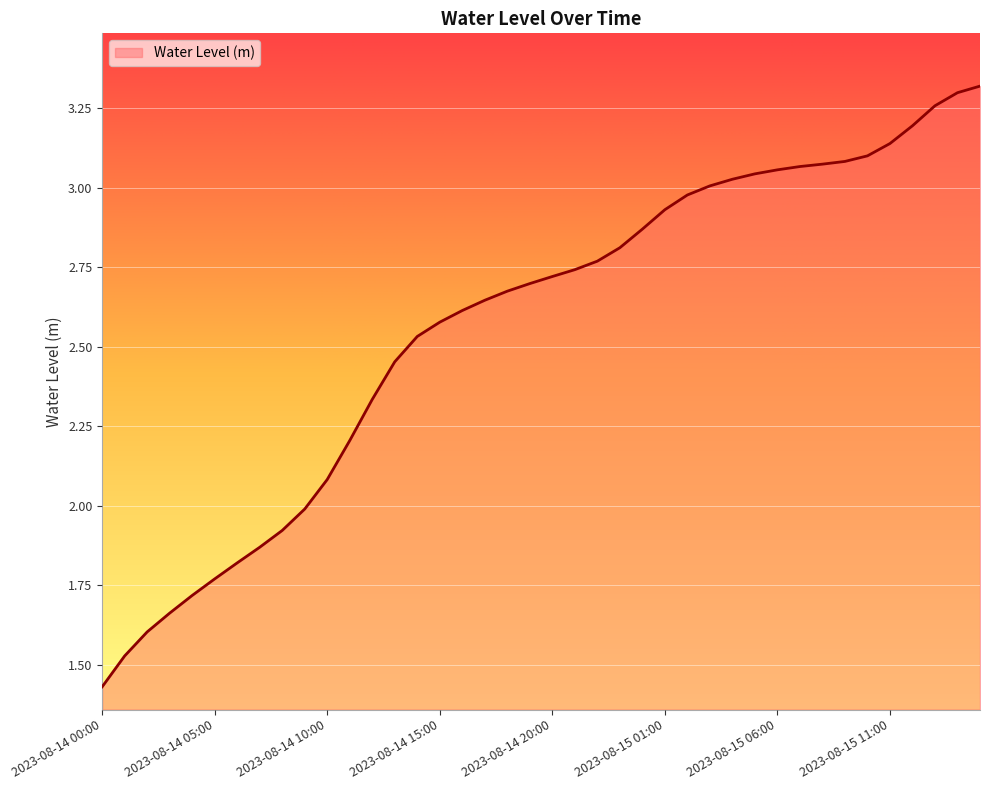

Count the number of categories in the chart.

40